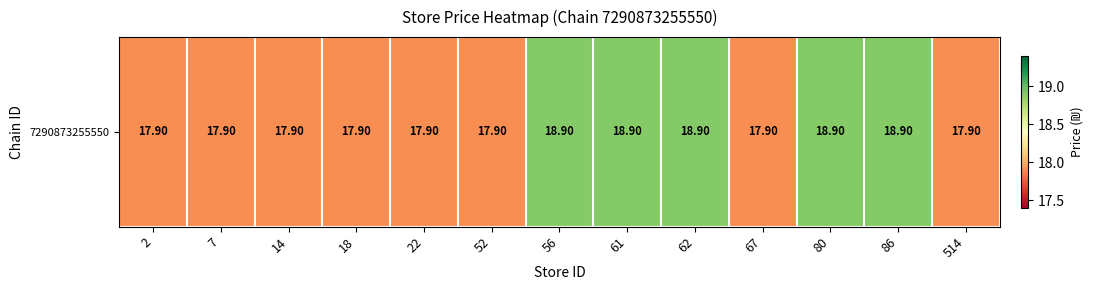

What is the ratio of the value at 86 to the value at 67?

1.1